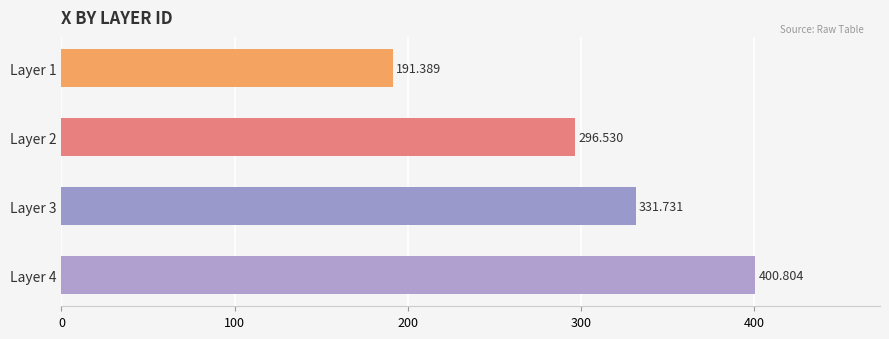

How many data points does each series have?

4